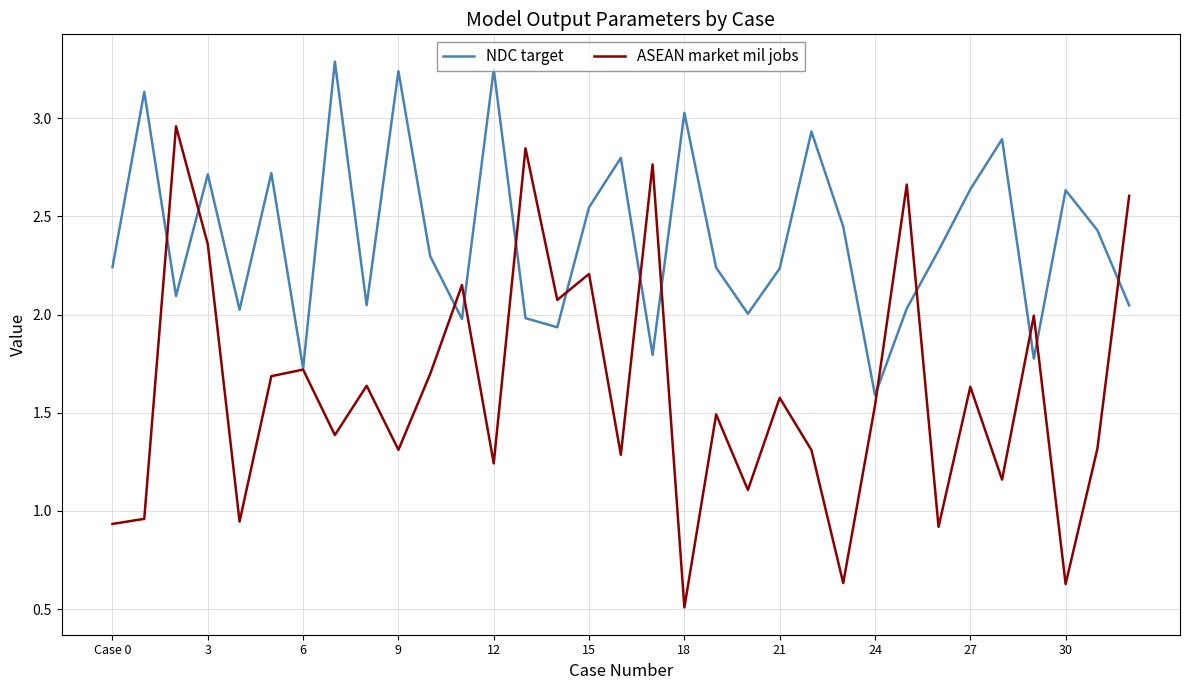

Which series has the largest range (max minus min)?

ASEAN market mil jobs